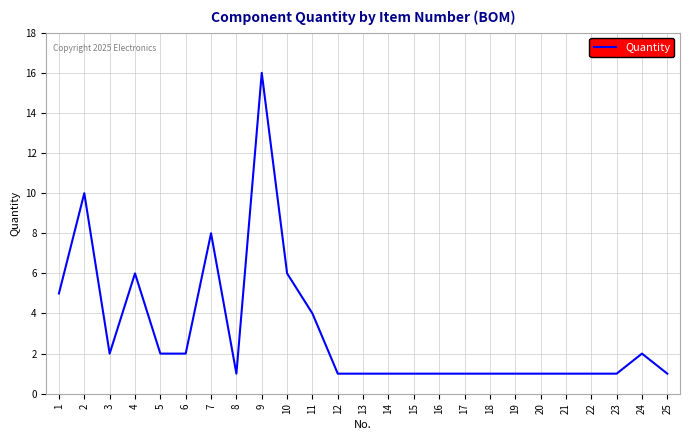

Does the chart have visible grid lines?

Yes